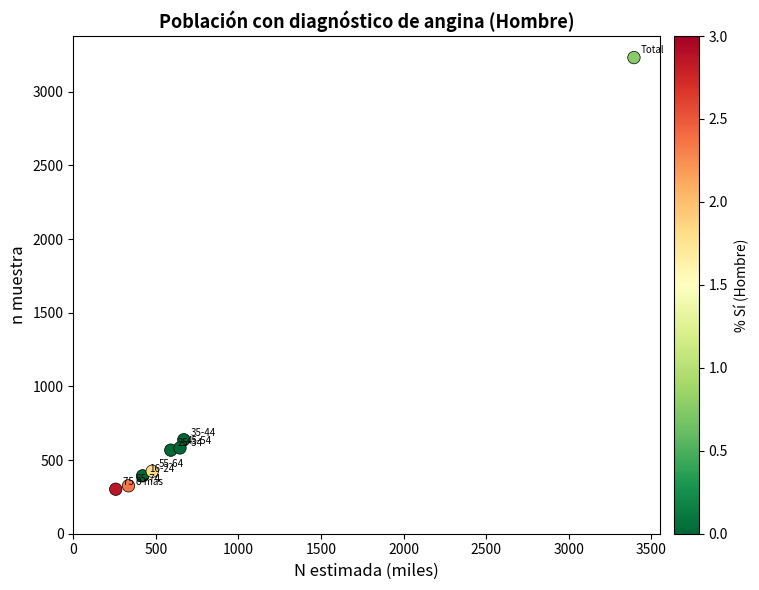

What is the average Y value?

808